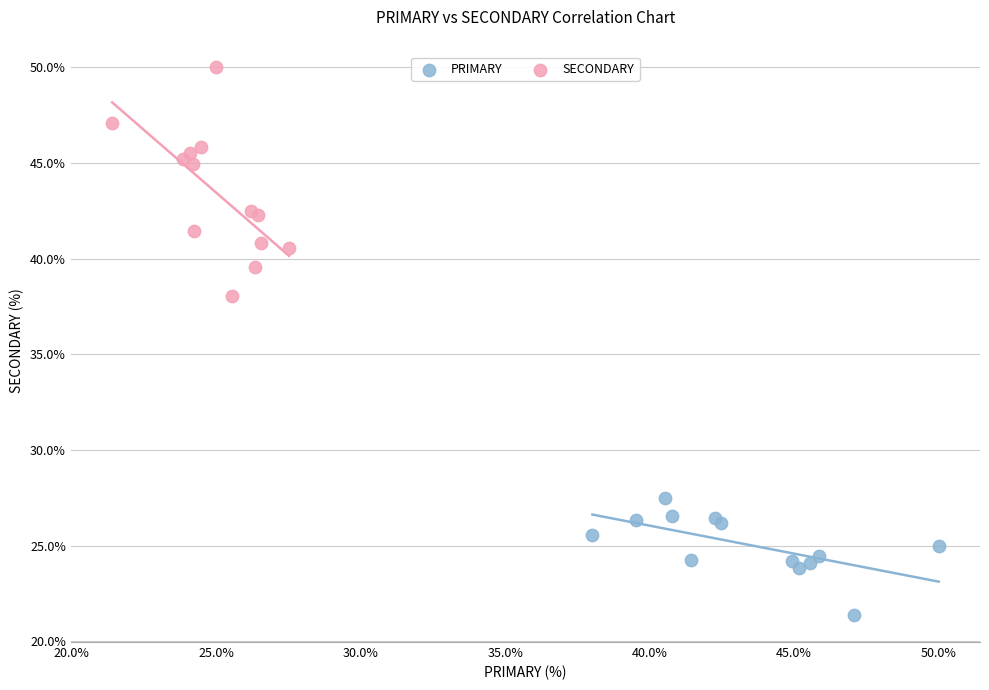

Which series contains the lowest Y value?

PRIMARY